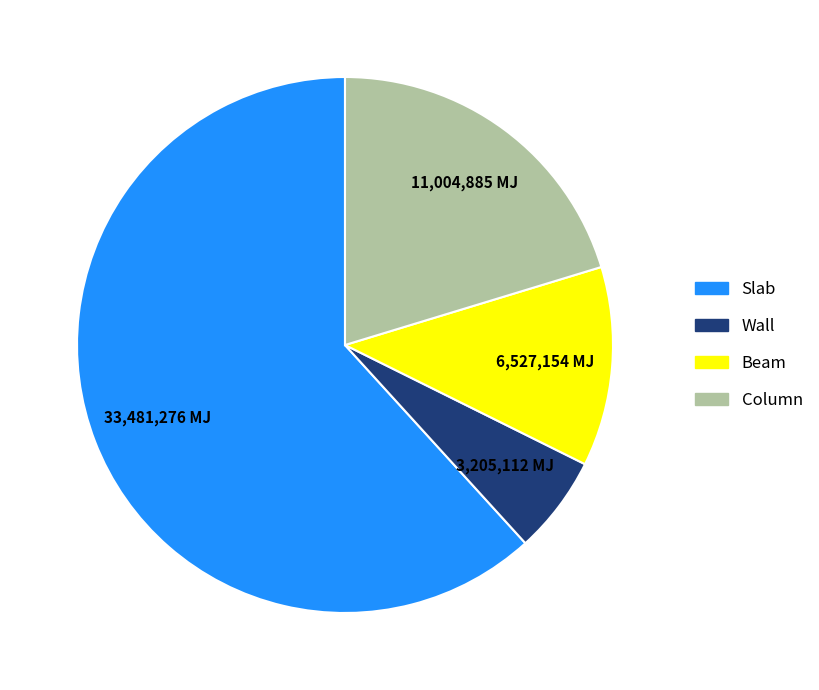

True or false: Slab accounts for 62% of the total.

True